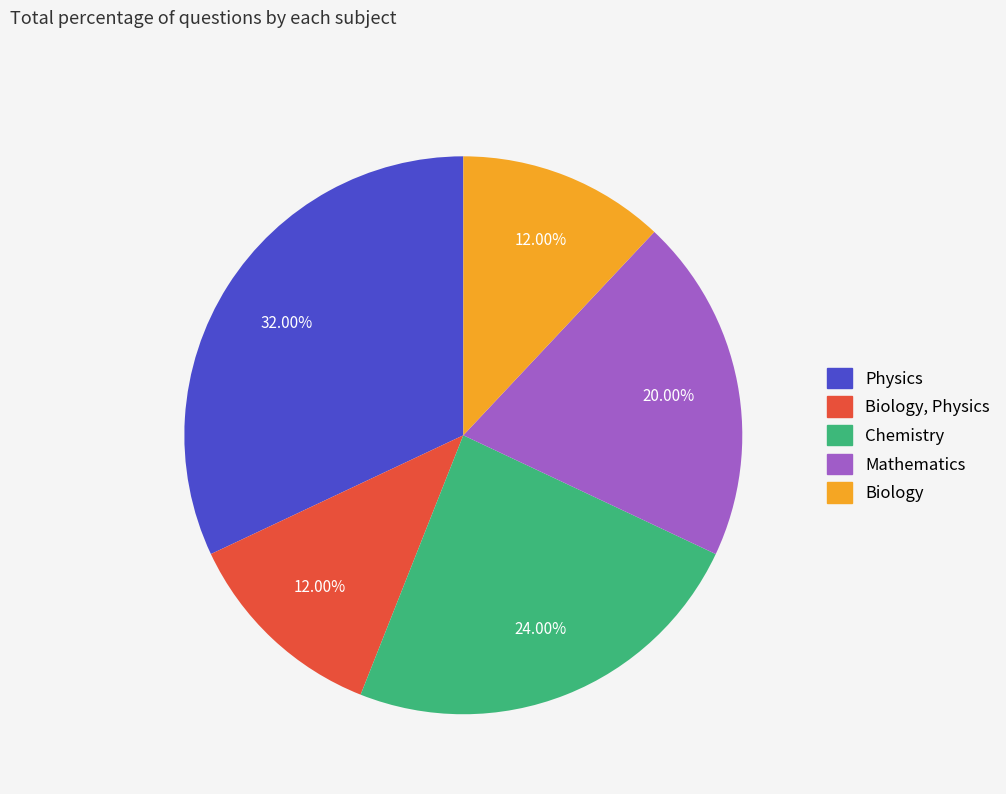

To the nearest percent, what is the average slice percentage?

20%